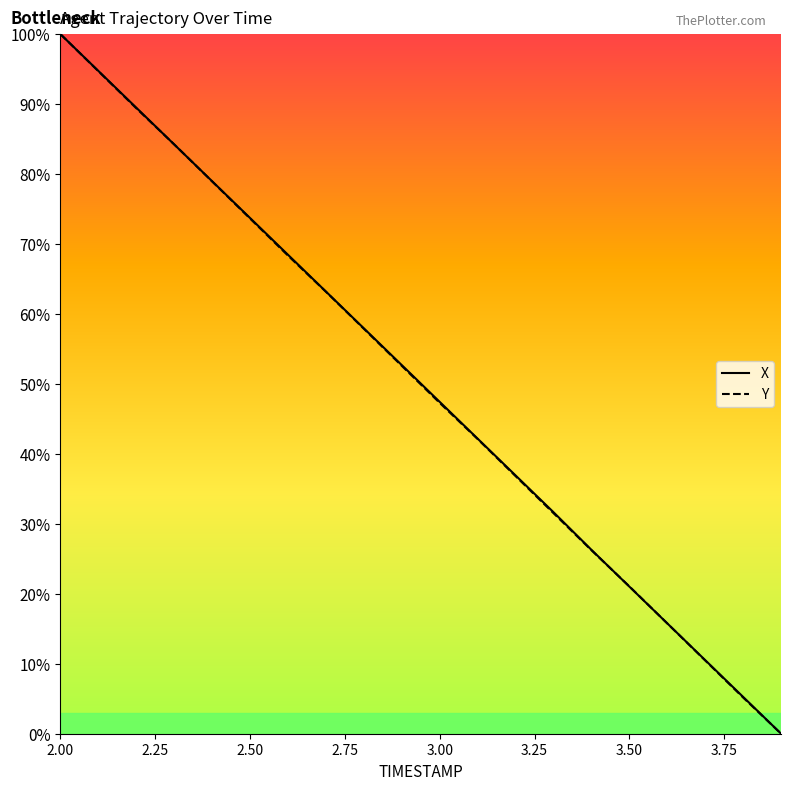

What is the difference between the second highest and second lowest values in the X series?

89.5